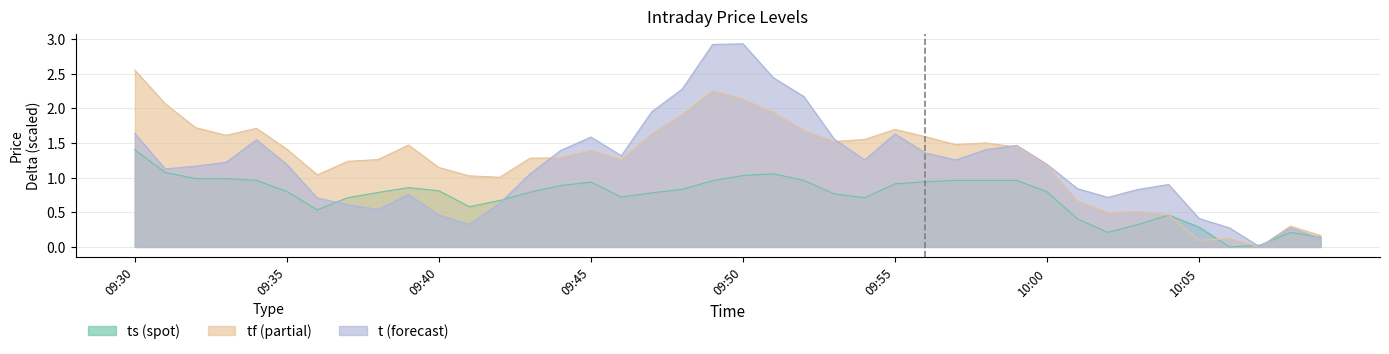

What is the value of the ts point at the 26th from the left?

0.9